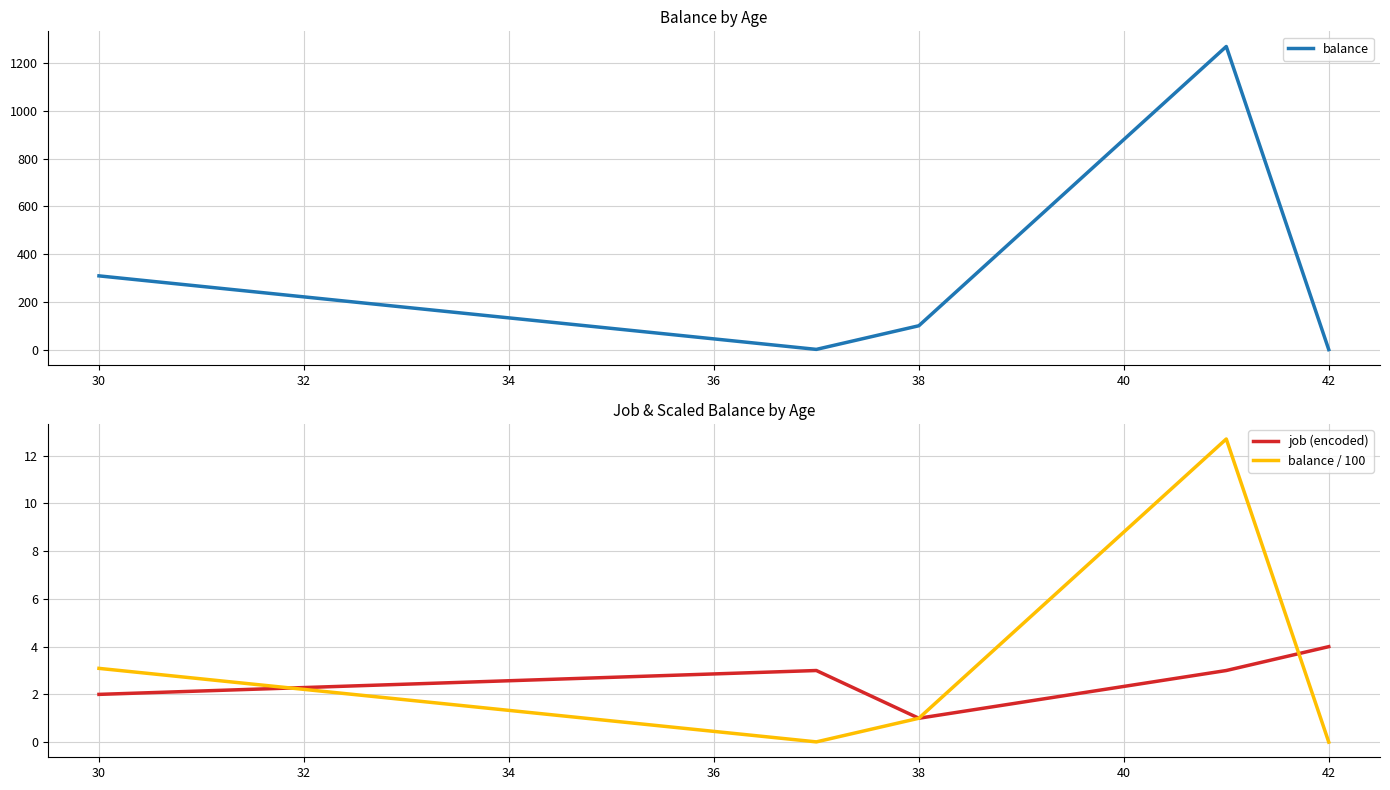

True or false: job (encoded) has a value of 3.4 at 30.

False